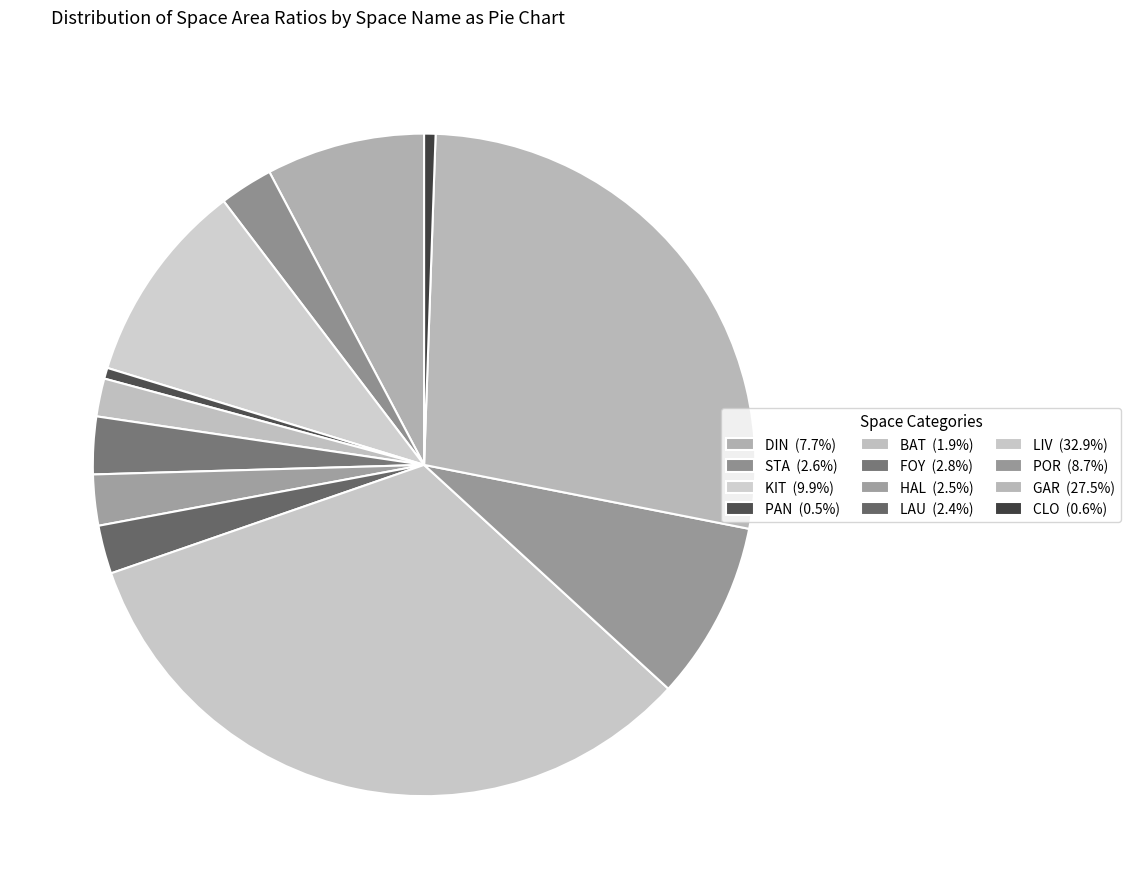

What is the largest slice in the pie chart?

LIV